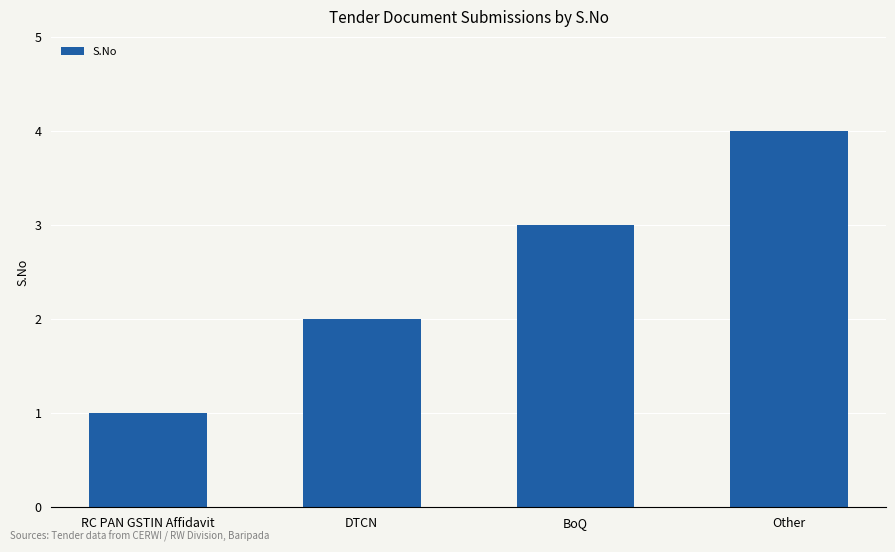

How many values are between 2 and 4?

3